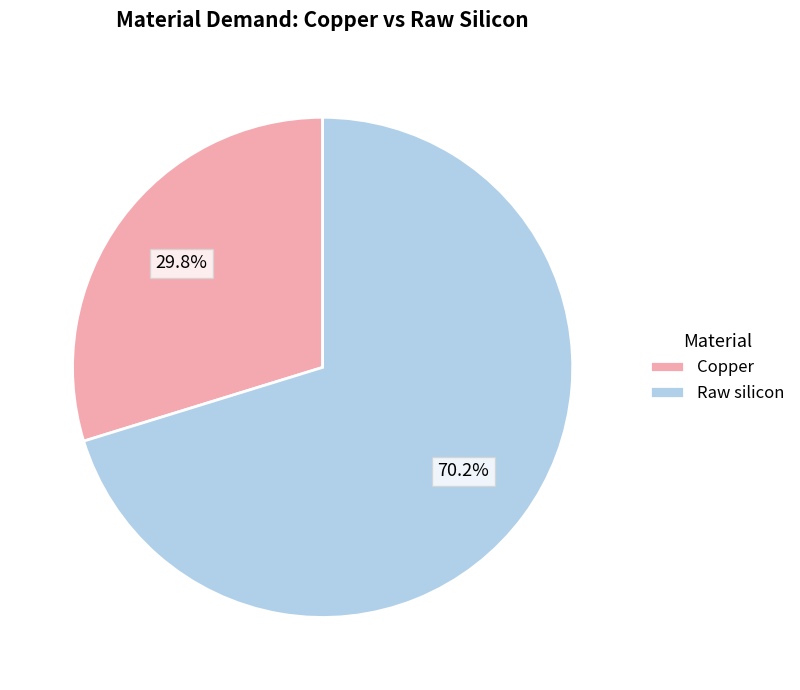

Count the number of slices in the pie.

2